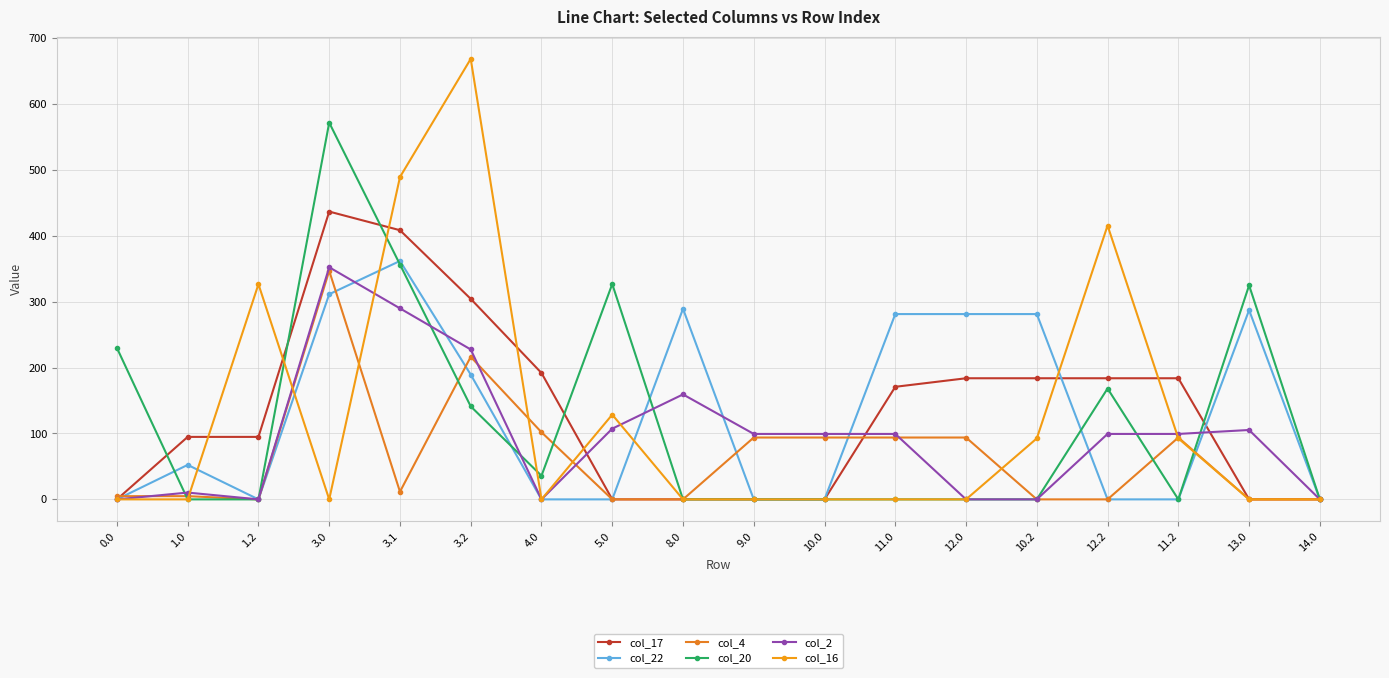

Where is col_22 nearest to the value 180?

3.2